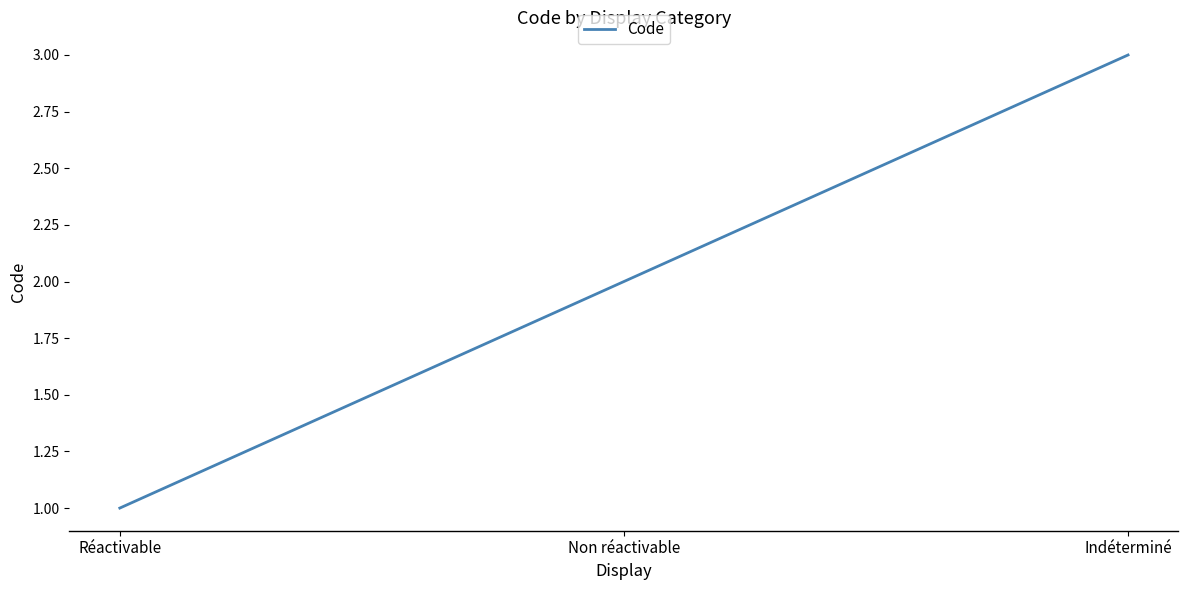

The chart shows a value of 2 at Non réactivable. True or false?

True